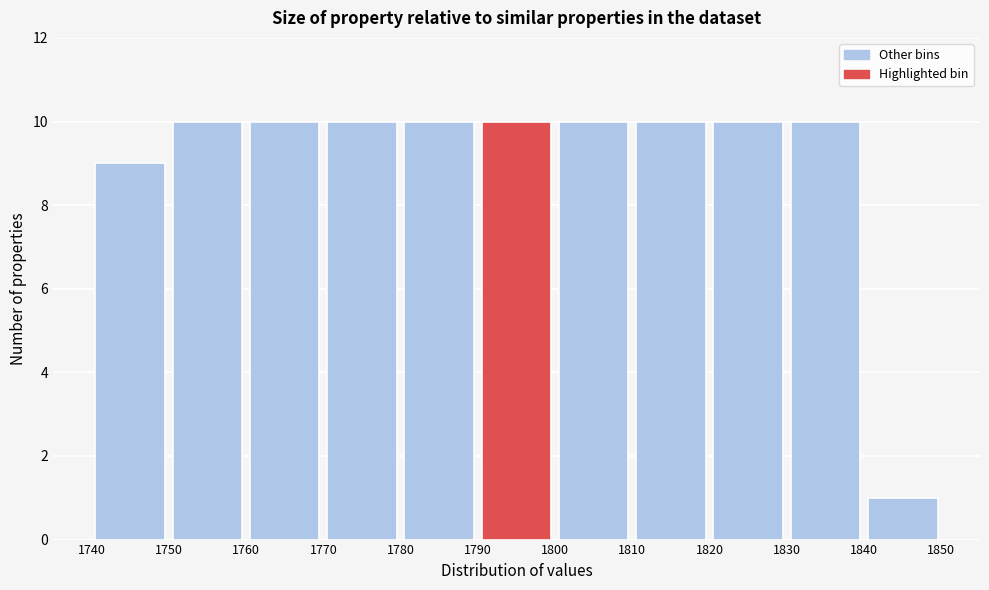

Reading left to right, list every bar in this chart as the range it spans on the x-axis followed by its height. The values are not printed on the chart, so give them approximately, as read against the axis.

1740 to 1750: 9
1750 to 1760: 10
1760 to 1770: 10
1770 to 1780: 10
1780 to 1790: 10
1790 to 1800: 10
1800 to 1810: 10
1810 to 1820: 10
1820 to 1830: 10
1830 to 1840: 10
1840 to 1850: 1